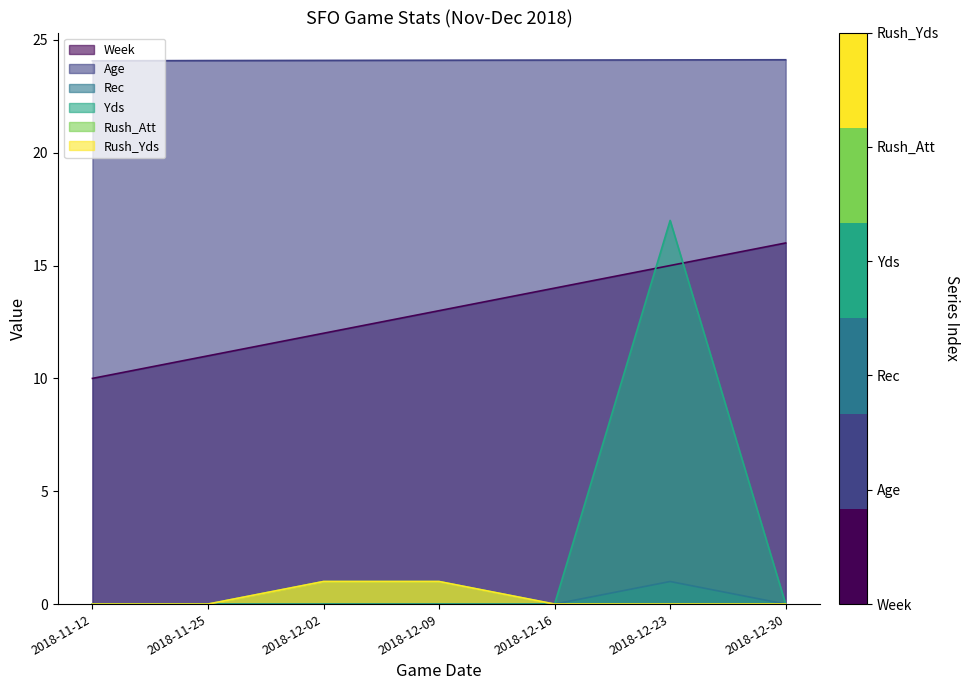

True or false: Week has a value of 8.8 at 2018-12-23.

False